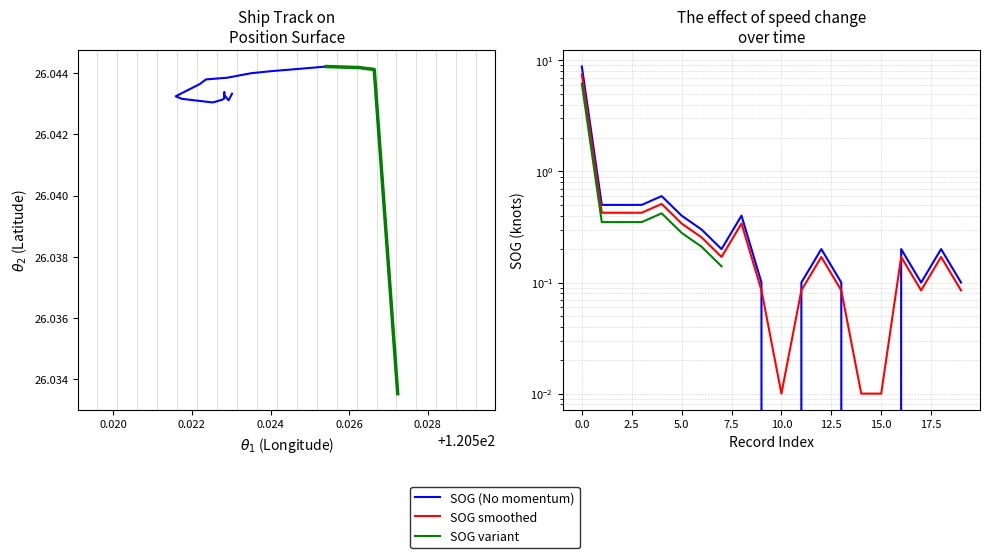

Reading left to right, extract all data points from this chart.

Latitude: 26.0	26.0	26.0	26.0	26.0	26.0	26.0	26.0	26.0	26.0	26.0	26.0	26.0	26.0	26.0	26.0	26.0	26.0	26.0	26.0
SOG: 8.8	0.5	0.5	0.5	0.6	0.4	0.3	0.2	0.4	0.1	0.0	0.1	0.2	0.1	0.0	0.0	0.2	0.1	0.2	0.1